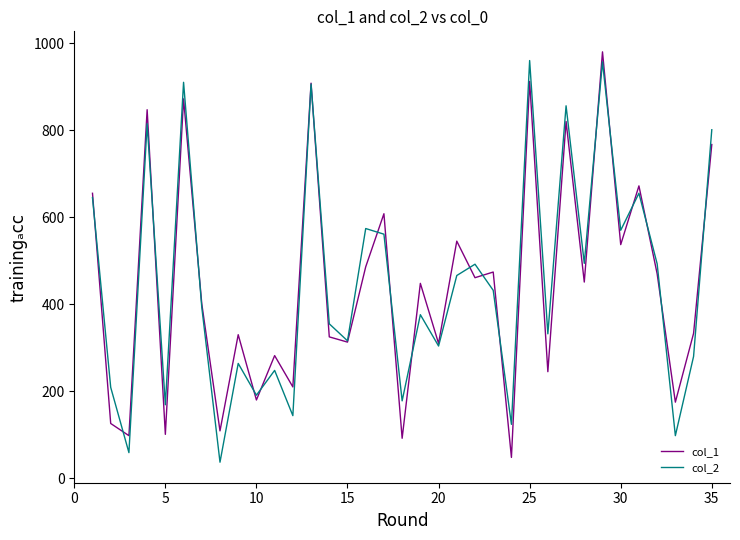

What is the minimum value for col_2?

37